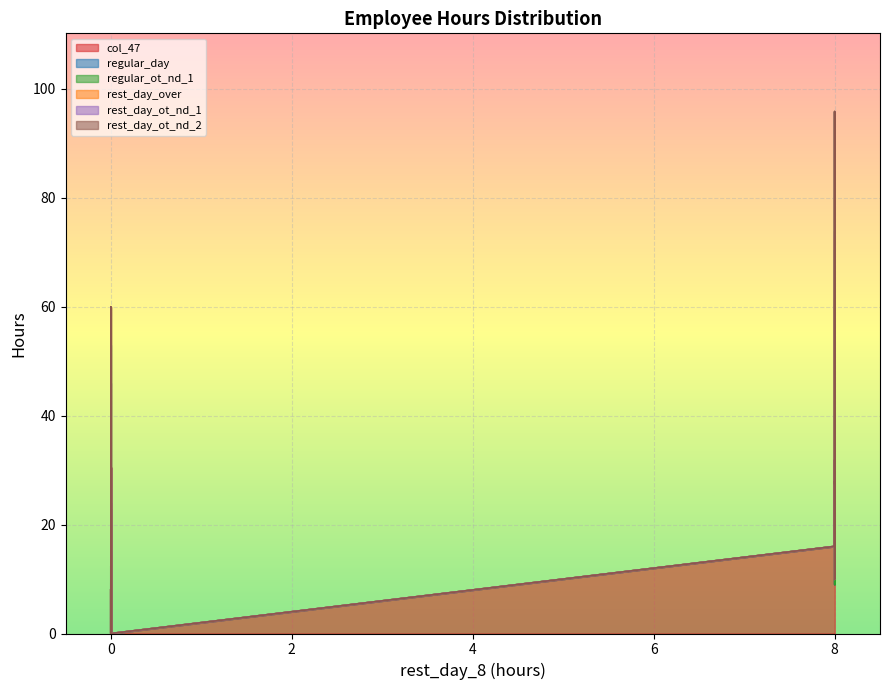

Reading right to left, list all the values displayed in this chart.

col_47: 18-0022=0.0	17-0302=5.0	17-0293=8.0	17-0284=0.0	17-0282=61.4	17-0266=0.6	17-0237=0.0	17-0236=0.0	17-0220=25.8	17-0189=15.3	17-0174=8.0	17-0145=0.0	17-0099=0.0	17-0094=2.2	17-0088=24.0	16-0136=9.0	16-0130=11.0	16-0048=12.0	15-0101=3.9	15-0097=6.0	15-0087=1.0	14-0043=0.0	14-0025=0.0	12-0056=15.0	12-0044=46.0	12-0039=0.0	12-0038=18.0	11-0138=12.0	11-0127=7.7	11-0104=95.8	11-0068=3.0	11-0023=16.0	11-0018=0.0	10-0028=31.9	10-0017=0.0	07-0328=0.0	06-0003=0.0	05-0317=16.0	05-0287=0.0	05-0207=8.0
regular_day: 18-0022=0.0	17-0302=3.0	17-0293=4.0	17-0284=0.0	17-0282=8.8	17-0266=0.6	17-0237=0.0	17-0236=0.0	17-0220=0.0	17-0189=7.6	17-0174=0.0	17-0145=0.0	17-0099=0.0	17-0094=2.2	17-0088=0.0	16-0136=0.0	16-0130=7.5	16-0048=8.0	15-0101=0.0	15-0097=5.0	15-0087=1.0	14-0043=0.0	14-0025=0.0	12-0056=7.5	12-0044=7.0	12-0039=0.0	12-0038=2.0	11-0138=2.0	11-0127=3.9	11-0104=0.0	11-0068=3.0	11-0023=0.0	11-0018=0.0	10-0028=0.0	10-0017=0.0	07-0328=0.0	06-0003=0.0	05-0317=0.0	05-0287=0.0	05-0207=0.0
regular_ot_nd_1: 18-0022=0.0	17-0302=2.0	17-0293=4.0	17-0284=0.0	17-0282=0.0	17-0266=0.0	17-0237=0.0	17-0236=0.0	17-0220=1.5	17-0189=7.6	17-0174=0.0	17-0145=0.0	17-0099=0.0	17-0094=0.0	17-0088=0.0	16-0136=0.0	16-0130=3.5	16-0048=4.0	15-0101=0.0	15-0097=1.0	15-0087=0.0	14-0043=0.0	14-0025=0.0	12-0056=0.0	12-0044=7.0	12-0039=0.0	12-0038=0.0	11-0138=2.0	11-0127=3.9	11-0104=0.0	11-0068=0.0	11-0023=0.0	11-0018=0.0	10-0028=0.0	10-0017=0.0	07-0328=0.0	06-0003=0.0	05-0317=0.0	05-0287=0.0	05-0207=0.0
rest_day_over: 18-0022=0.0	17-0302=0.0	17-0293=0.0	17-0284=0.0	17-0282=2.2	17-0266=0.0	17-0237=0.0	17-0236=0.0	17-0220=0.1	17-0189=0.0	17-0174=0.0	17-0145=0.0	17-0099=0.0	17-0094=0.0	17-0088=4.0	16-0136=1.0	16-0130=0.0	16-0048=0.0	15-0101=0.0	15-0097=0.0	15-0087=0.0	14-0043=0.0	14-0025=0.0	12-0056=0.0	12-0044=0.0	12-0039=0.0	12-0038=0.0	11-0138=0.0	11-0127=0.0	11-0104=0.0	11-0068=0.0	11-0023=0.0	11-0018=0.0	10-0028=0.0	10-0017=0.0	07-0328=0.0	06-0003=0.0	05-0317=0.0	05-0287=0.0	05-0207=0.0
rest_day_ot_nd_1: 18-0022=0.0	17-0302=0.0	17-0293=0.0	17-0284=0.0	17-0282=0.6	17-0266=0.0	17-0237=0.0	17-0236=0.0	17-0220=0.0	17-0189=0.0	17-0174=0.0	17-0145=0.0	17-0099=0.0	17-0094=0.0	17-0088=0.0	16-0136=0.0	16-0130=0.0	16-0048=0.0	15-0101=0.0	15-0097=0.0	15-0087=0.0	14-0043=0.0	14-0025=0.0	12-0056=0.0	12-0044=0.0	12-0039=0.0	12-0038=0.0	11-0138=0.0	11-0127=0.0	11-0104=0.0	11-0068=0.0	11-0023=0.0	11-0018=0.0	10-0028=0.0	10-0017=0.0	07-0328=0.0	06-0003=0.0	05-0317=0.0	05-0287=0.0	05-0207=0.0
rest_day_ot_nd_2: 18-0022=0.0	17-0302=0.0	17-0293=0.0	17-0284=0.0	17-0282=0.6	17-0266=0.0	17-0237=0.0	17-0236=0.0	17-0220=0.0	17-0189=0.0	17-0174=0.0	17-0145=0.0	17-0099=0.0	17-0094=0.0	17-0088=0.0	16-0136=0.0	16-0130=0.0	16-0048=0.0	15-0101=0.0	15-0097=0.0	15-0087=0.0	14-0043=0.0	14-0025=0.0	12-0056=0.0	12-0044=0.0	12-0039=0.0	12-0038=0.0	11-0138=0.0	11-0127=0.0	11-0104=0.0	11-0068=0.0	11-0023=0.0	11-0018=0.0	10-0028=0.0	10-0017=0.0	07-0328=0.0	06-0003=0.0	05-0317=0.0	05-0287=0.0	05-0207=0.0